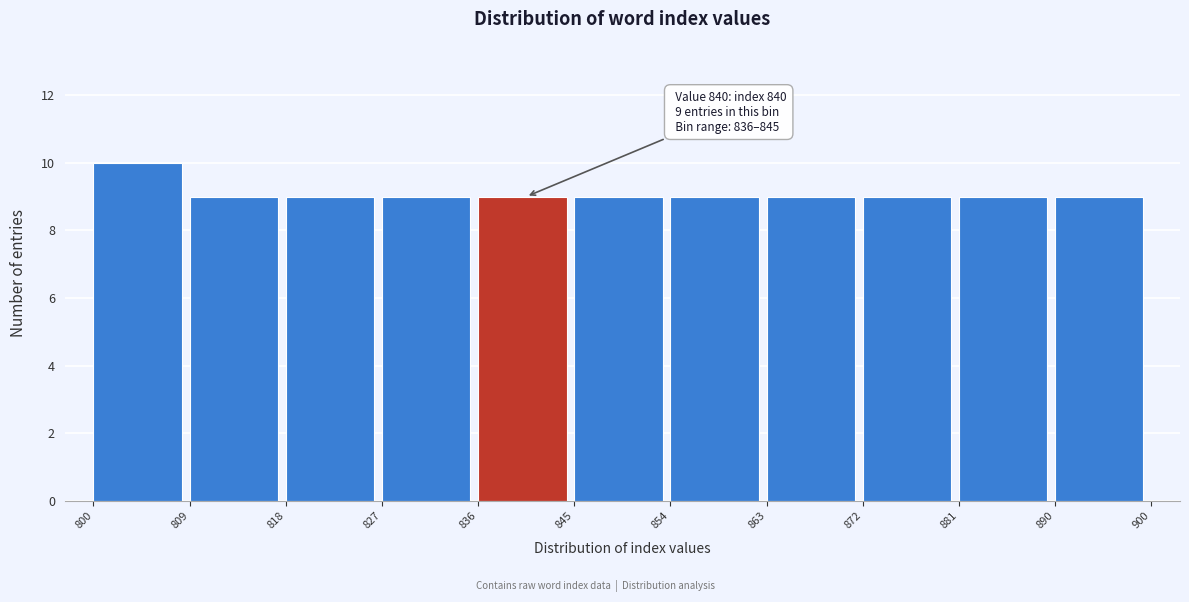

Which range on the x-axis has the tallest bar?

800 to 809